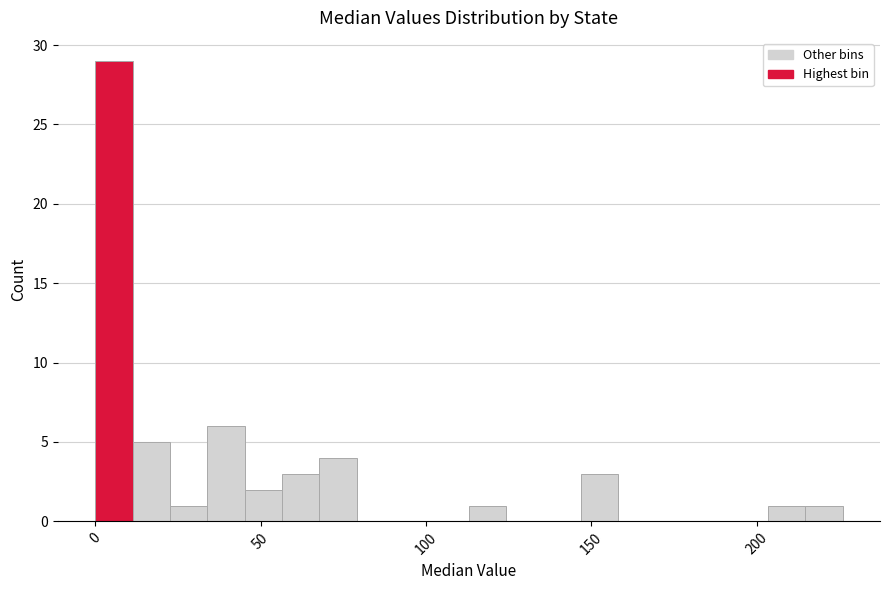

Read against the x-axis, roughly where is the centre of the tallest bar?

5